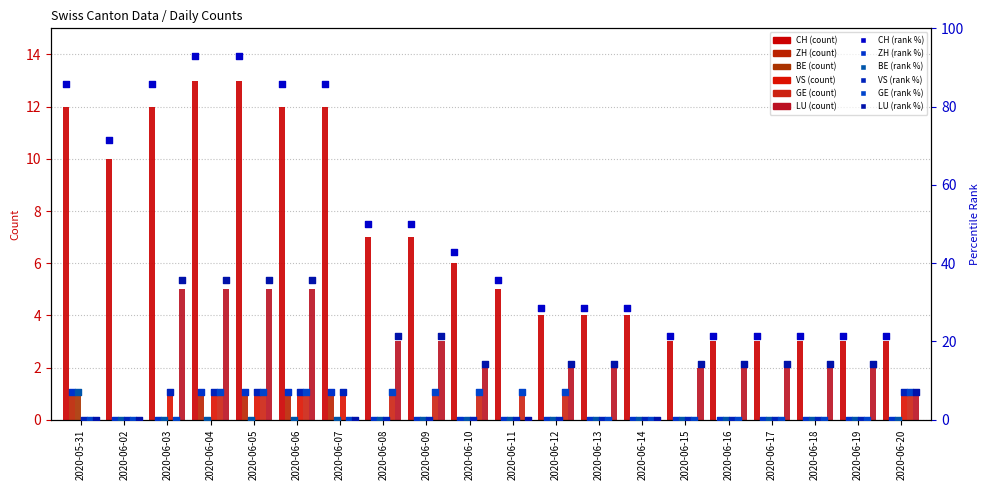

At which category is the sum across all series the highest?

2020-06-04